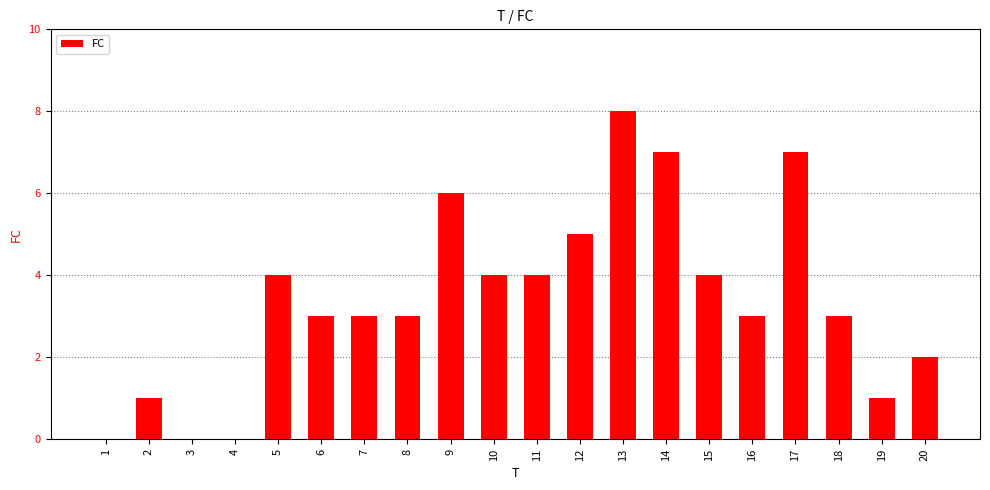

What is the sum of all values?

68